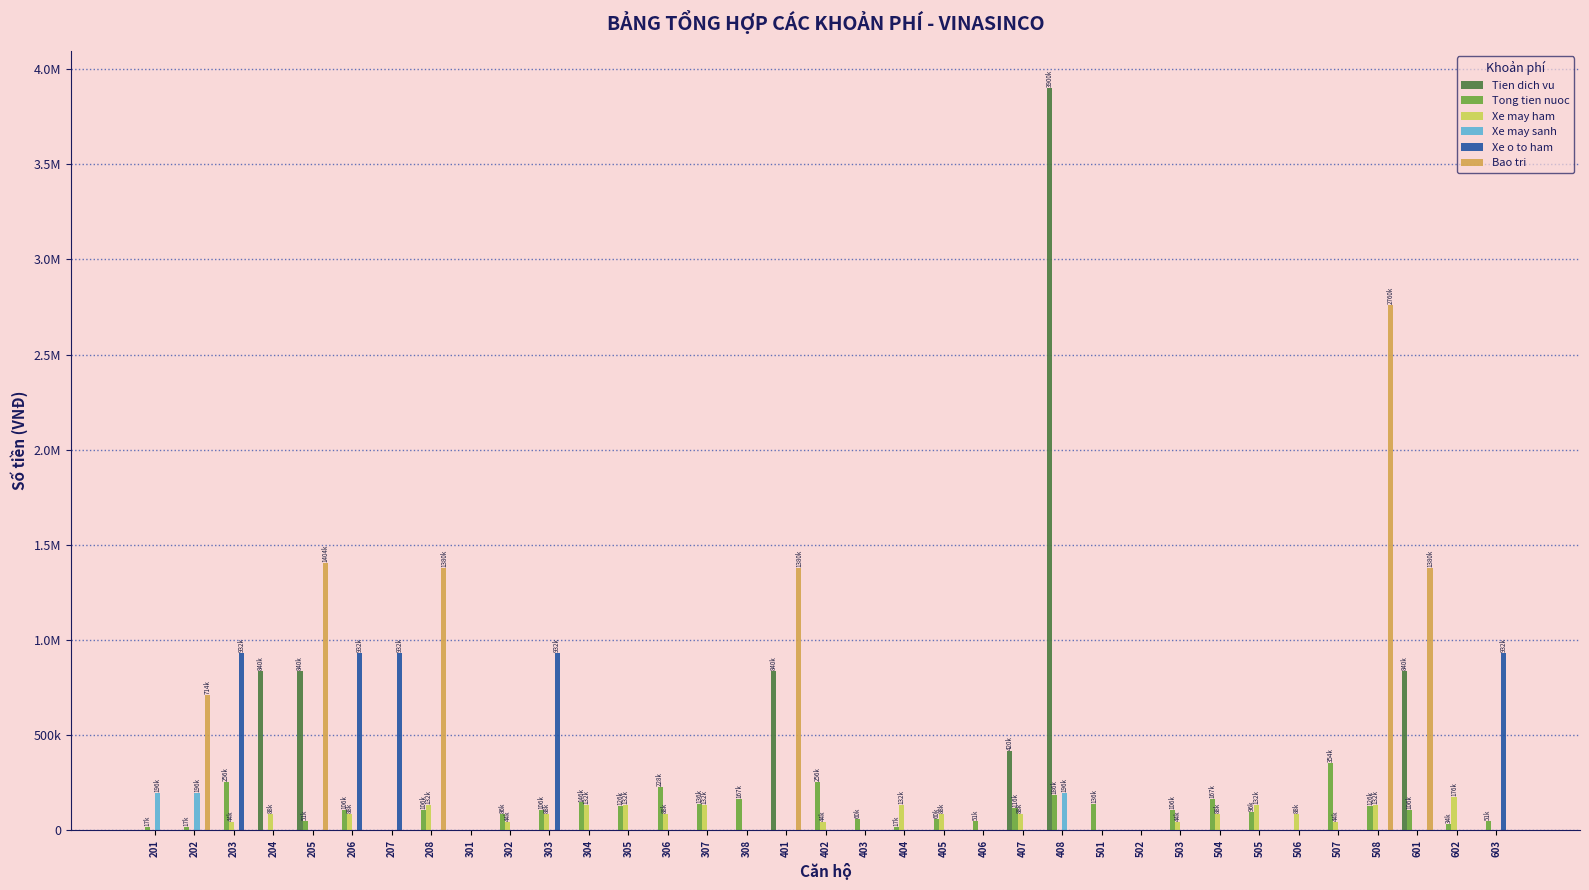

Which has a higher value, 501 or 405?

501